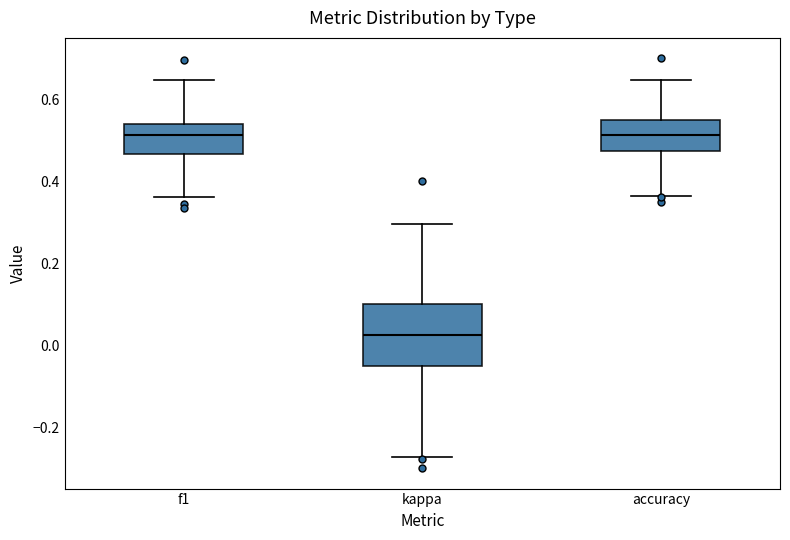

Reading left to right, transcribe this box plot: for each box, give where its median line is, the range the box spans, and where its two whiskers end, as read against the y-axis. The values are not printed on the chart, so give them approximately, as read against the axis.

f1: median 0.52, box 0.46 to 0.54, whiskers 0.36 to 0.64
kappa: median 0.02, box -0.04 to 0.10, whiskers -0.28 to 0.30
accuracy: median 0.52, box 0.48 to 0.56, whiskers 0.36 to 0.64